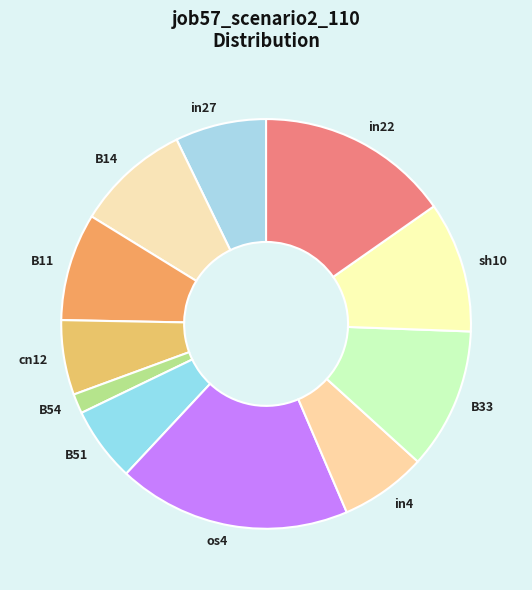

Does B54 represent more than half of the total?

No